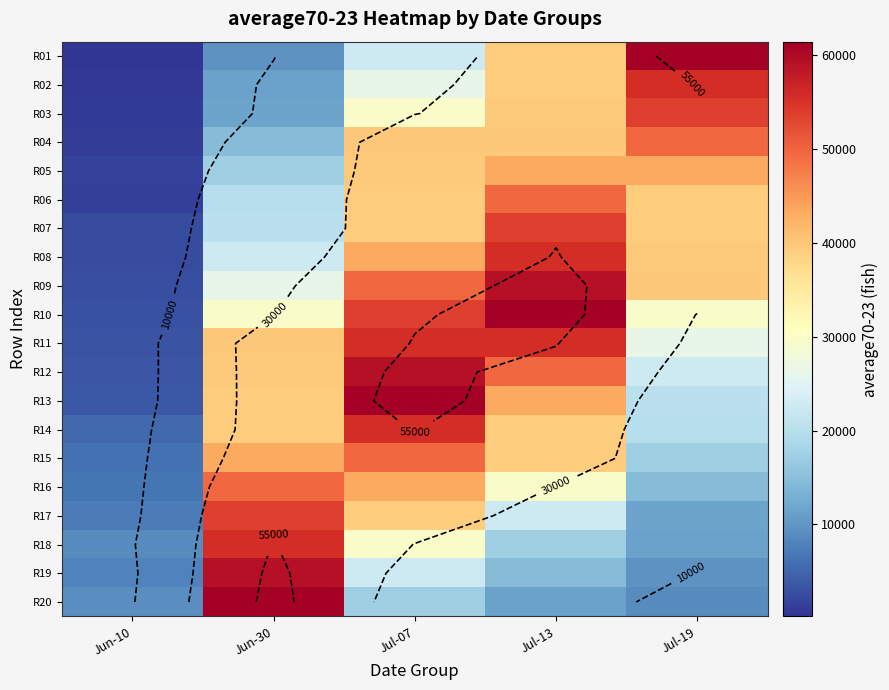

What is the smallest value displayed?

215.5